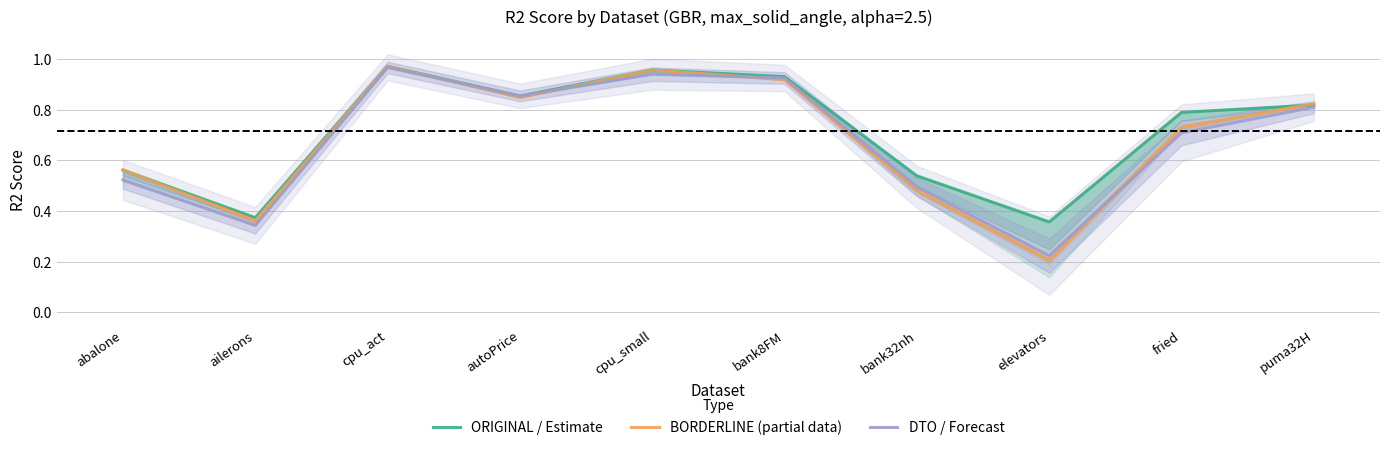

What are all the series names shown in the legend?

ORIGINAL / Estimate, BORDERLINE (partial data), DTO / Forecast